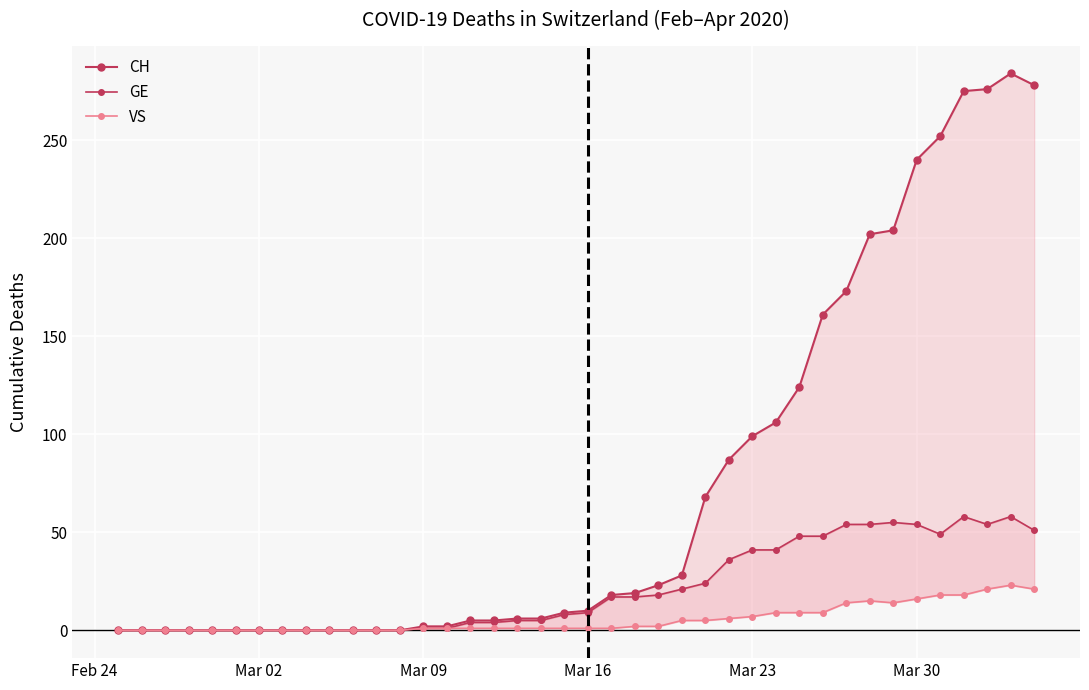

True or false: VS and GE intersect in this chart.

False